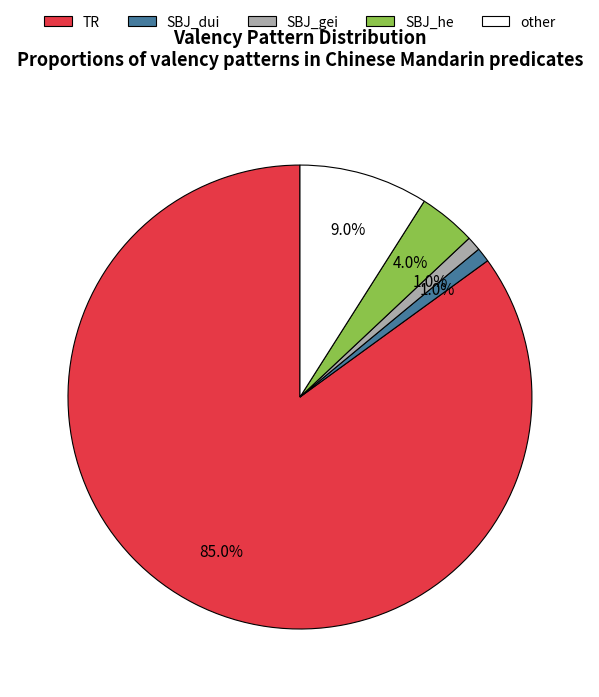

Count the number of slices in the pie.

5